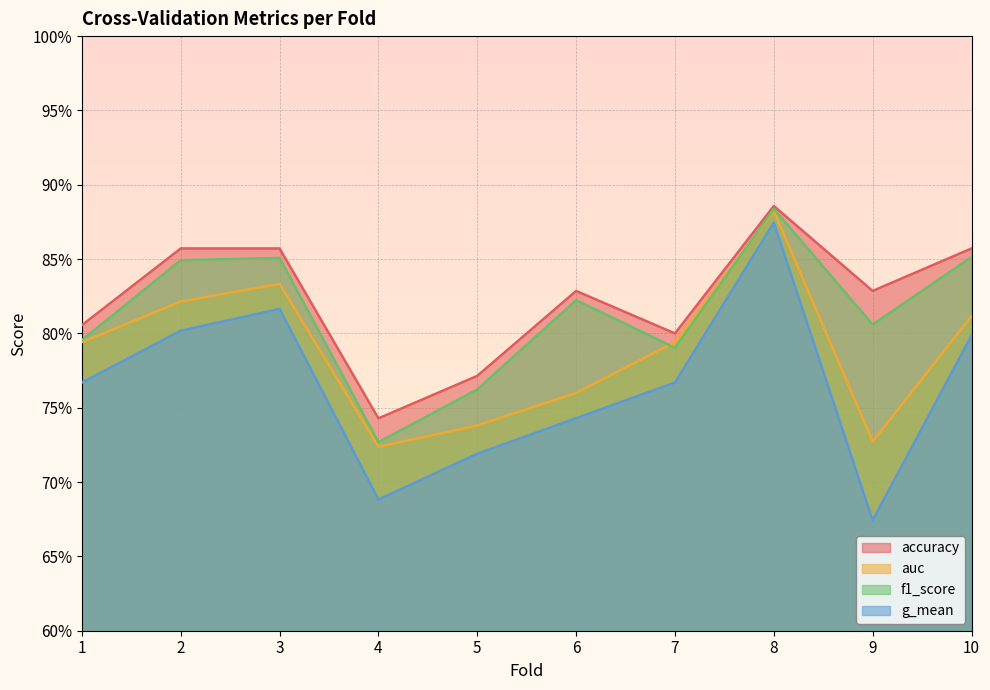

Where is f1_score nearest to the value 0?

4